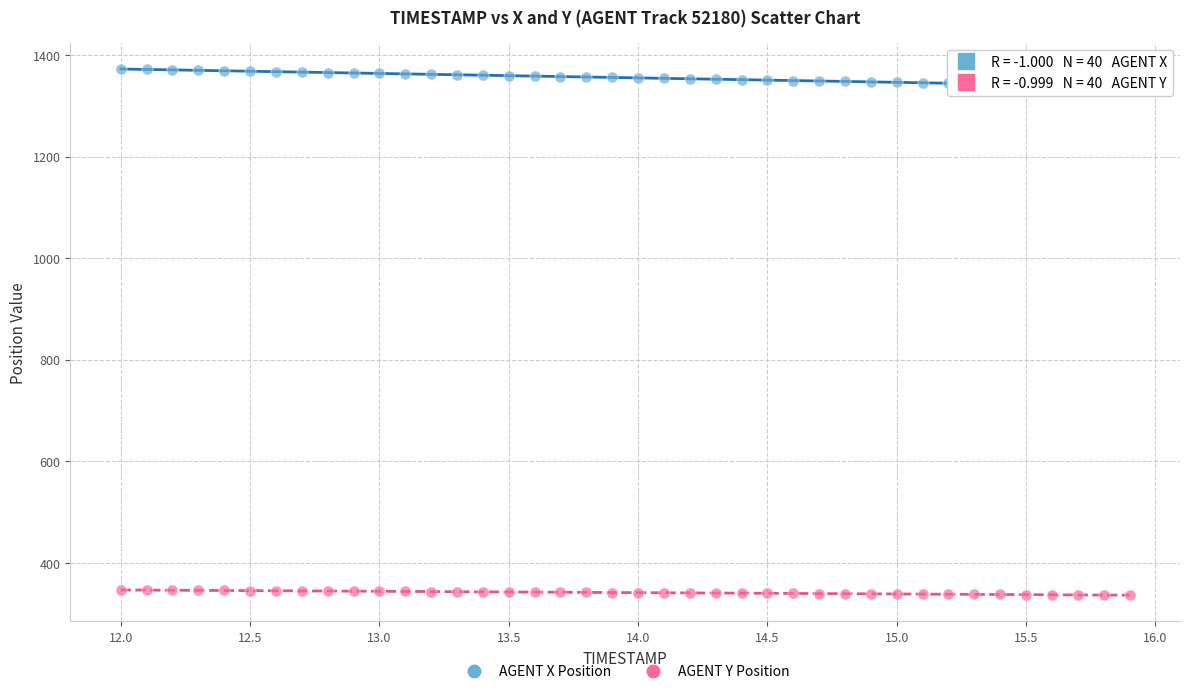

Which series contains the highest Y value?

AGENT X Position